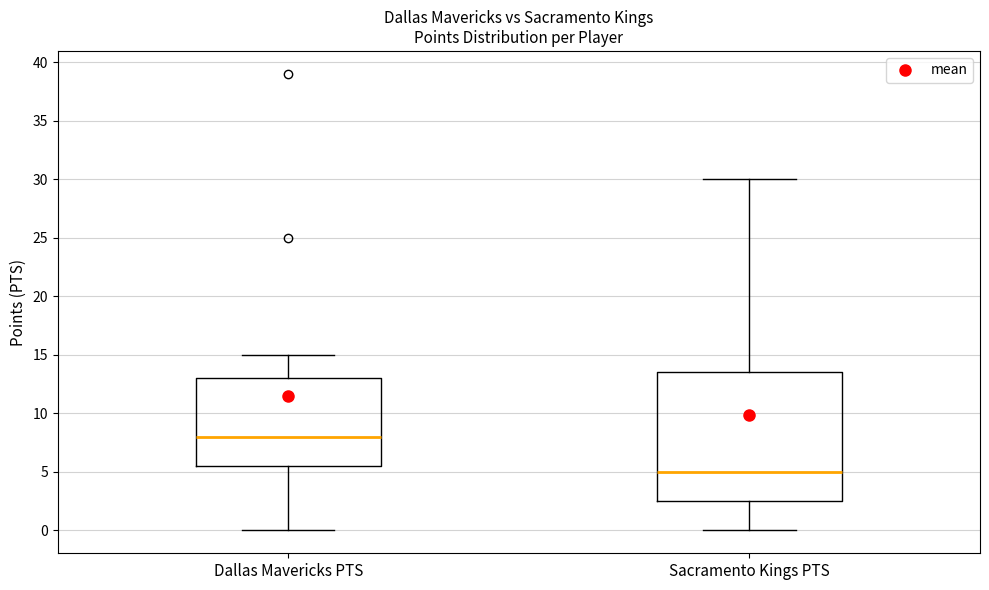

Where does the upper whisker of the box for Dallas Mavericks PTS end on the y-axis? The values are not printed on the chart, so give them approximately, as read against the axis.

15.0